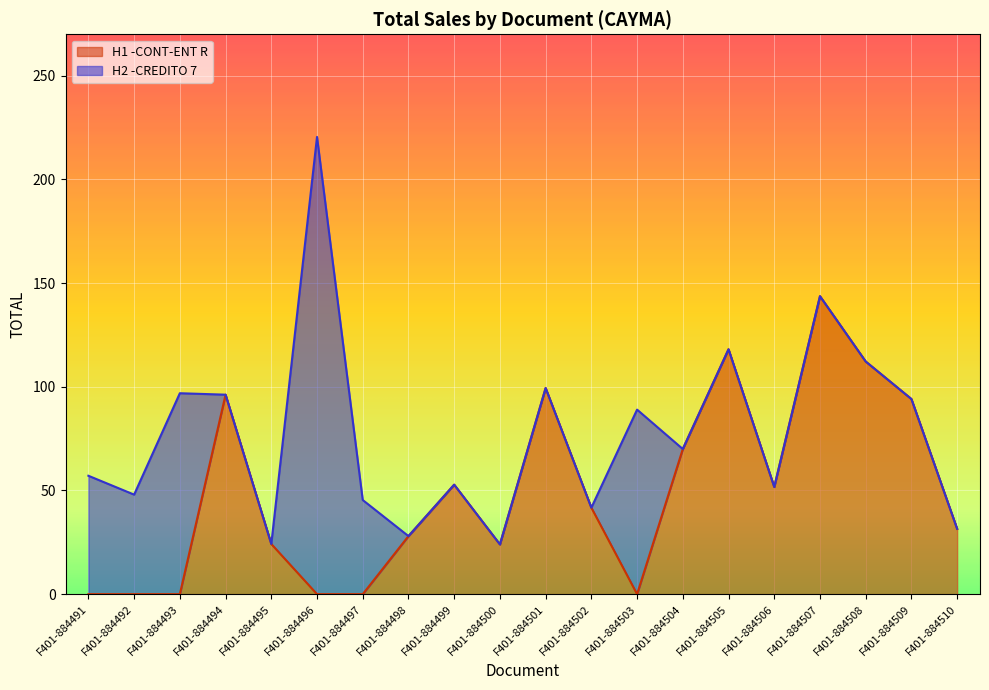

What is the difference between the H1 -CONT-ENT R values at F401-884505 and F401-884508?

5.9